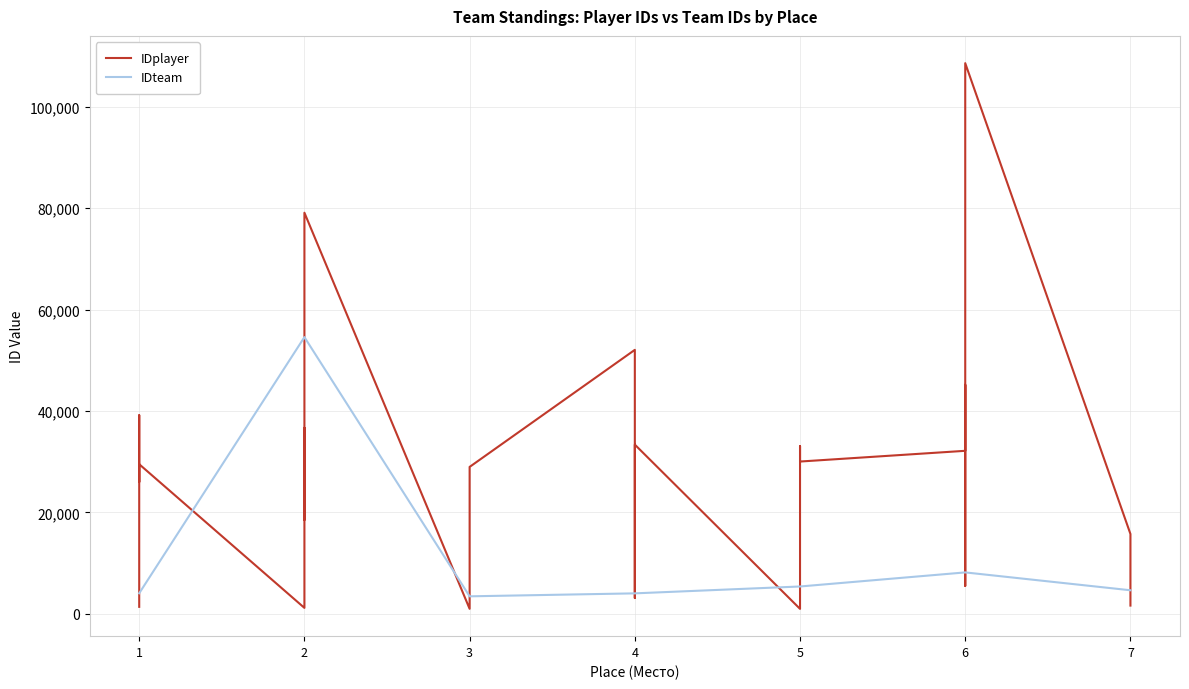

True or false: IDteam has a value of 4646 at 3.

False